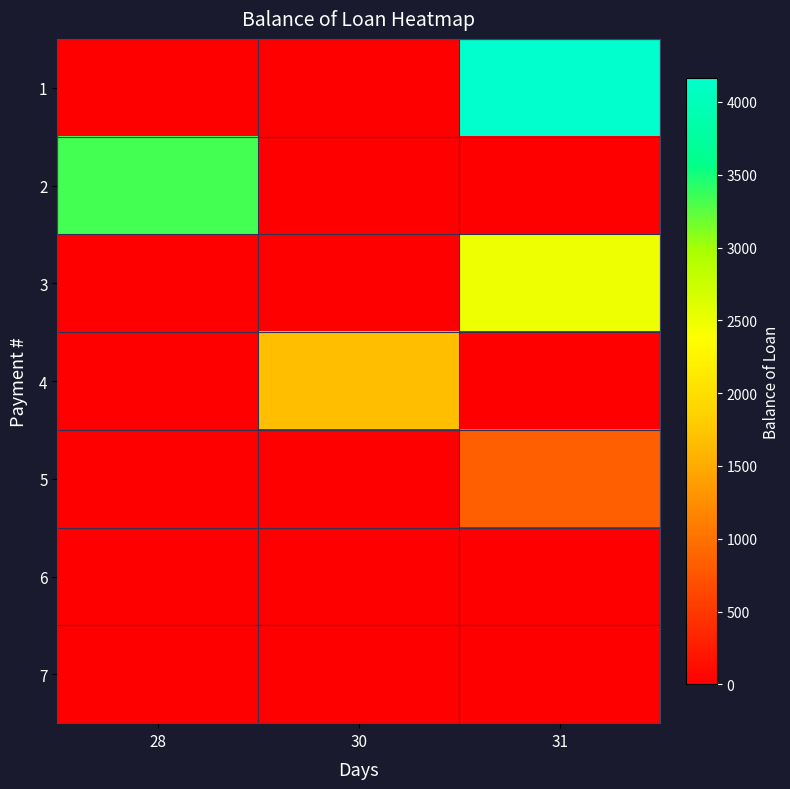

Rank the series at 31 from lowest to highest value.

2, 4, 6, 7, 5, 3, 1